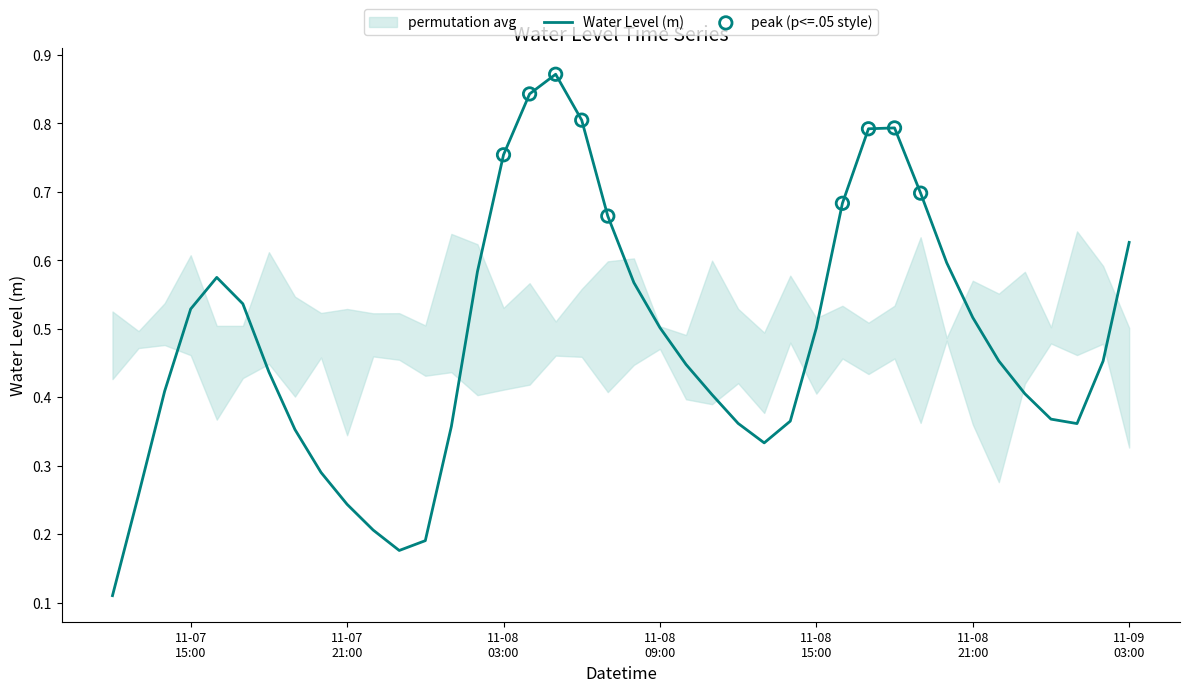

Between 2024-11-08 10:00:00 and 2024-11-08 15:00:00, which is larger?

2024-11-08 15:00:00